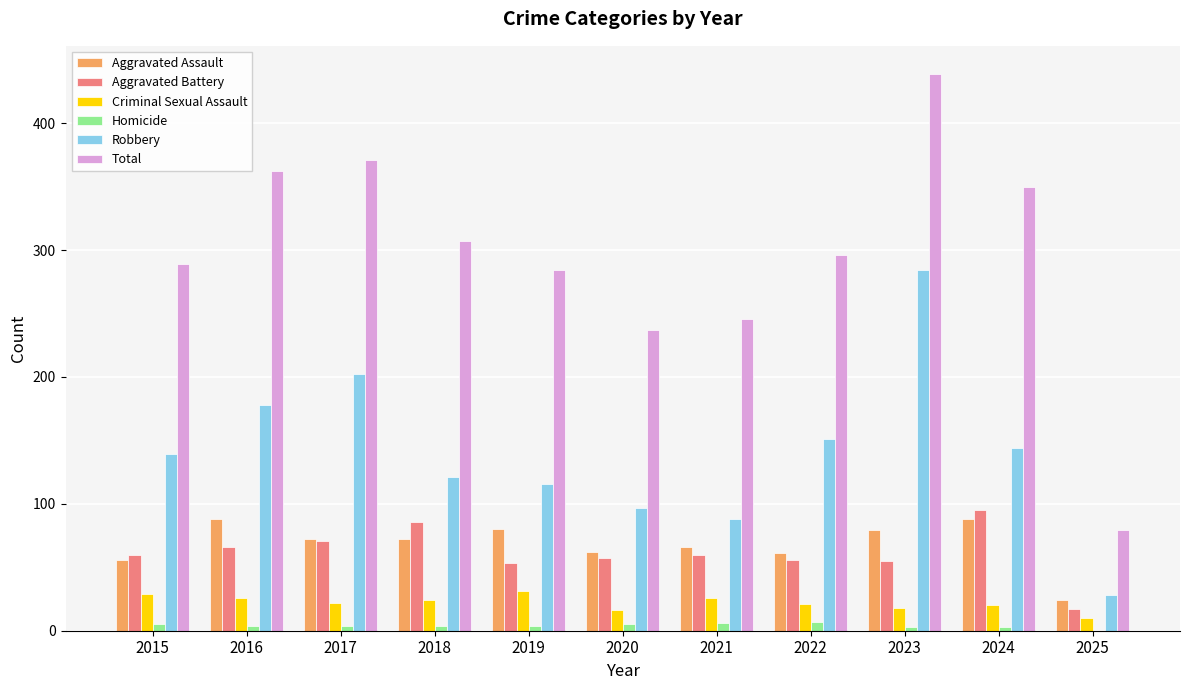

What is the difference between the Criminal Sexual Assault values at 2016 and 2025?

16